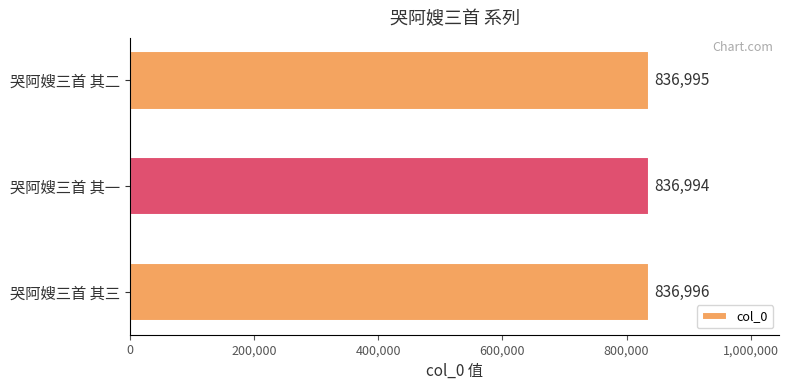

What is the maximum value shown in the chart?

836996